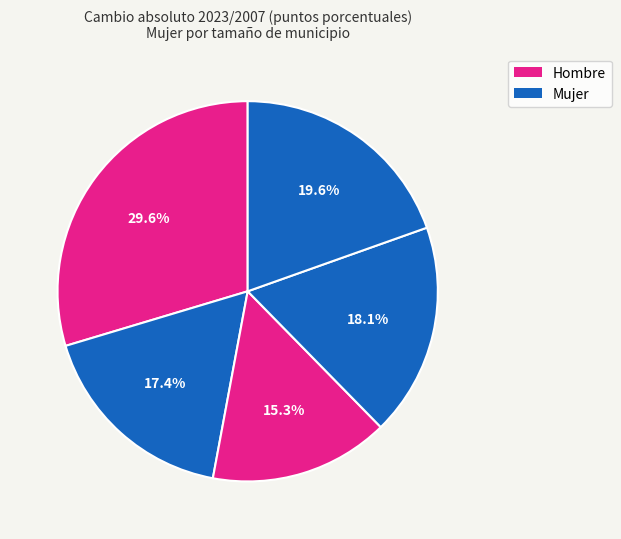

To the nearest percent, what is the difference between the largest and smallest slice percentages?

14%